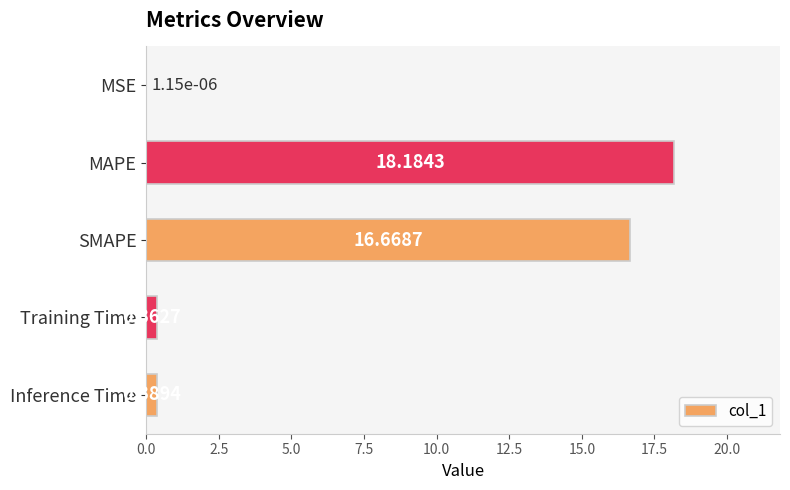

Where is the data nearest to the value 9?

SMAPE